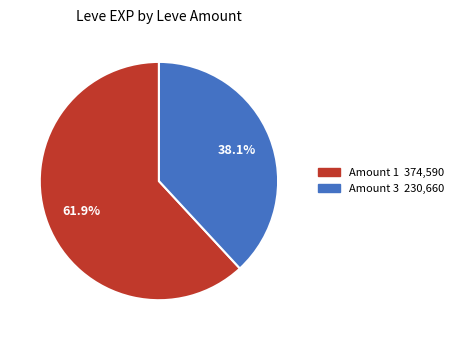

Is there any slice that represents more than half of the pie?

Yes